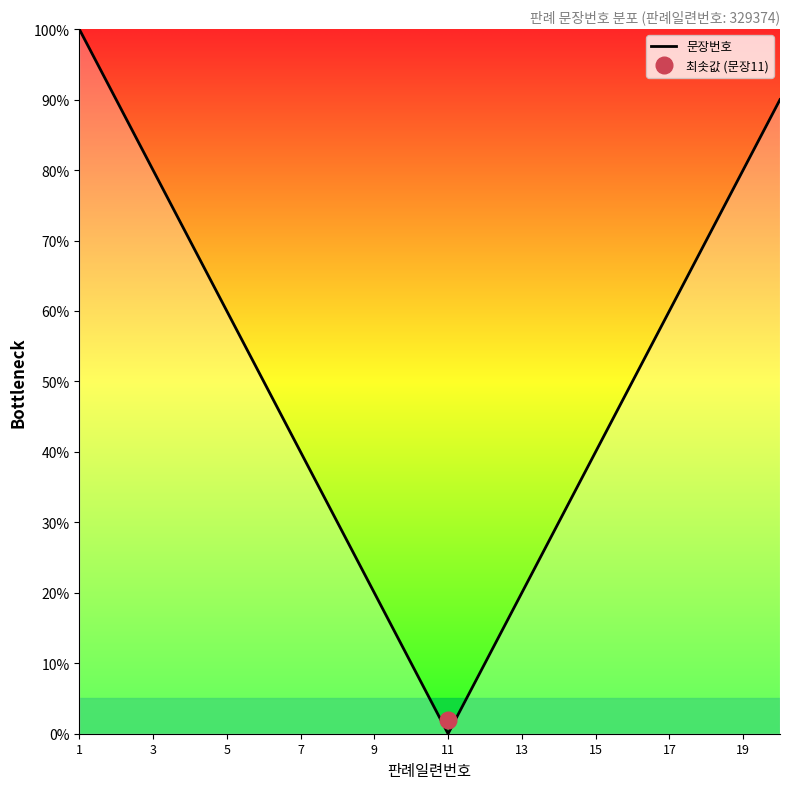

True or false: the data has more than 1 interior local peaks.

False